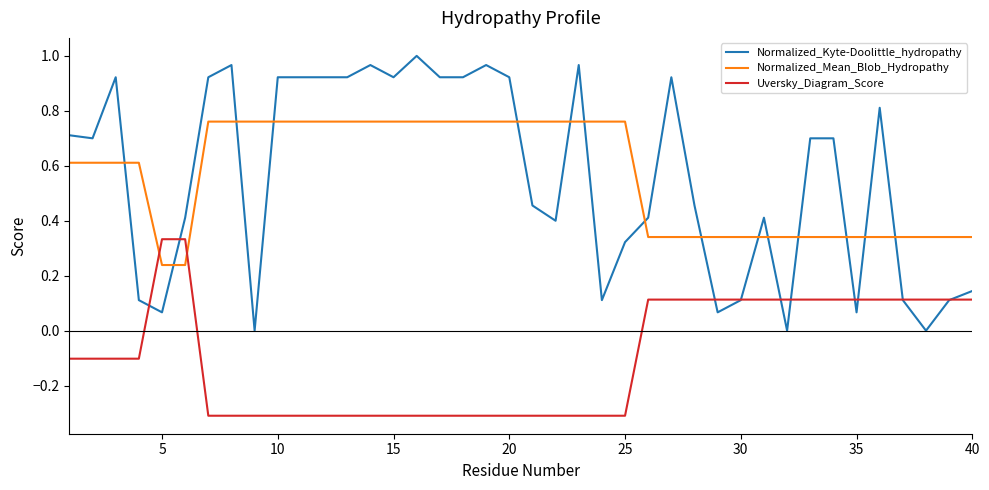

How many intersections are there between Uversky_Diagram_Score and Normalized_Mean_Blob_Hydropathy?

2